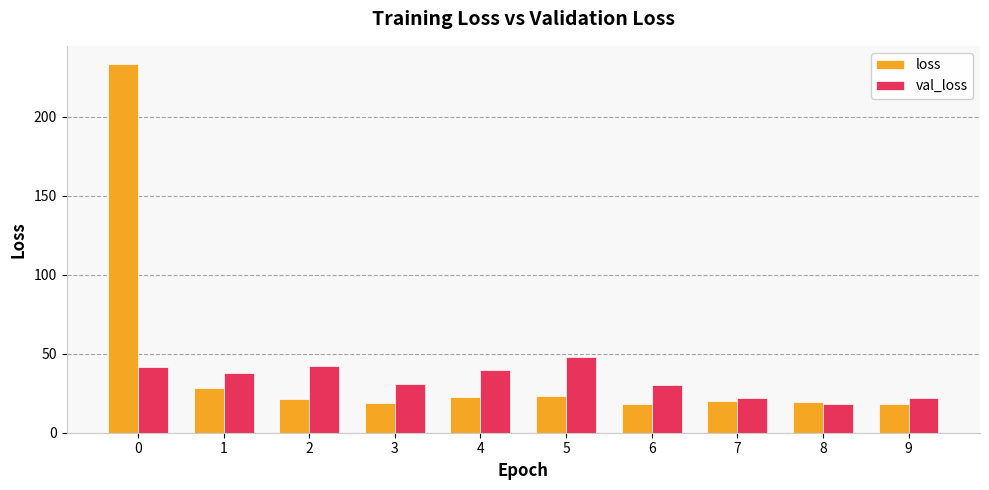

What is the value of the val_loss bar at the 7th from the left?

30.2